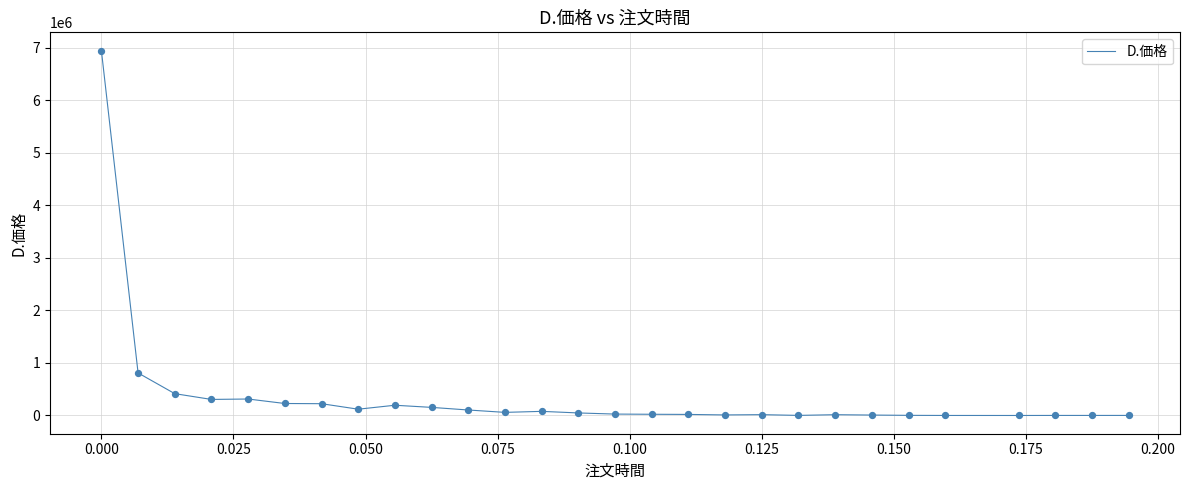

What is the greatest value displayed?

6945794